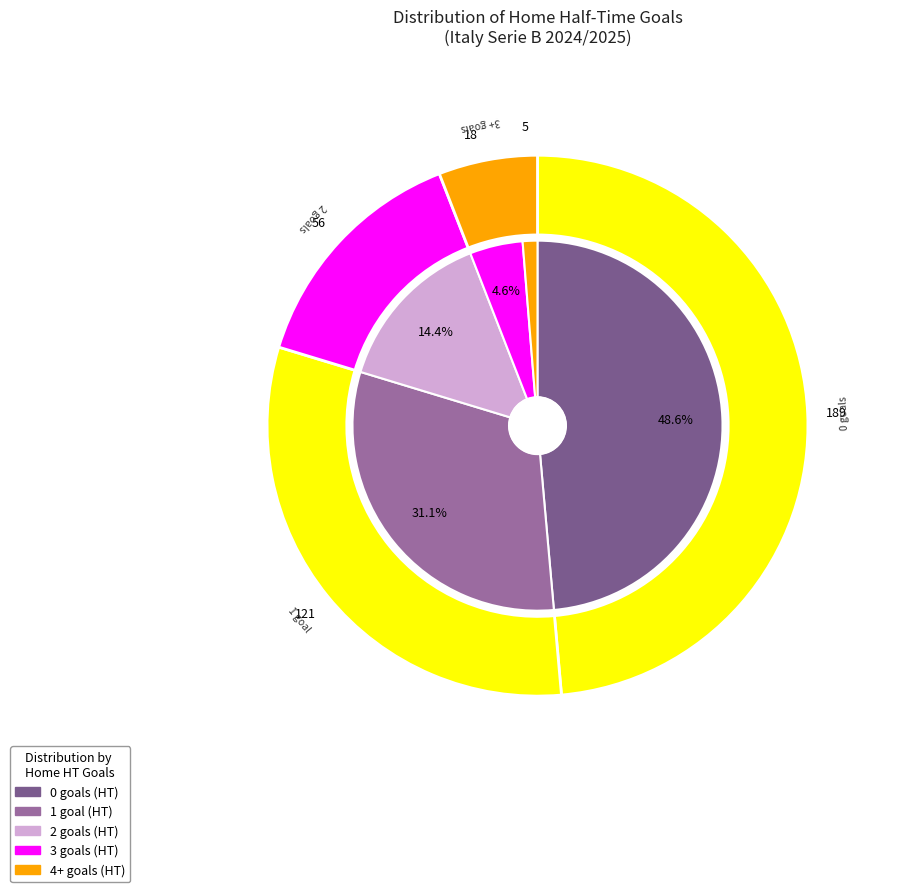

What is the largest slice in the pie chart?

Home Goals HT 0